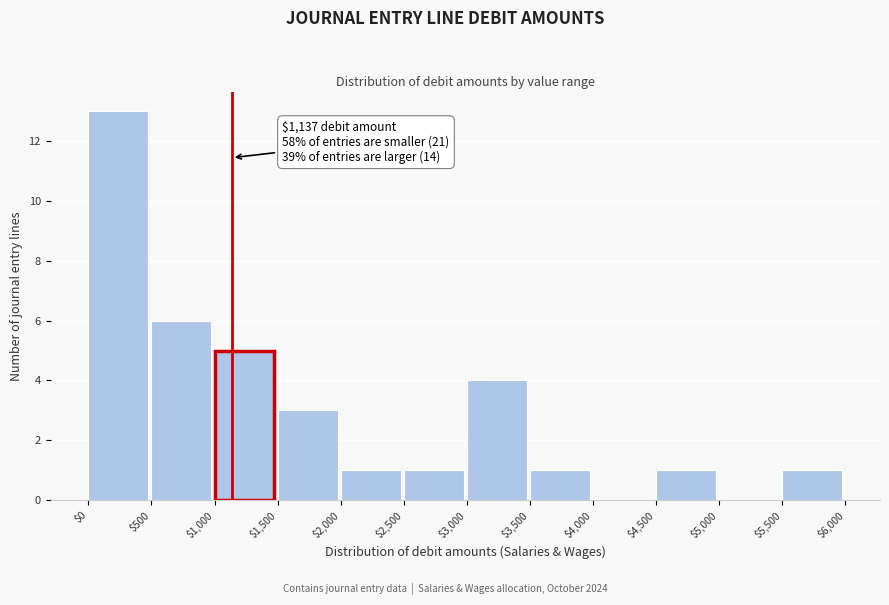

Which range on the x-axis has the tallest bar?

$0 to $500